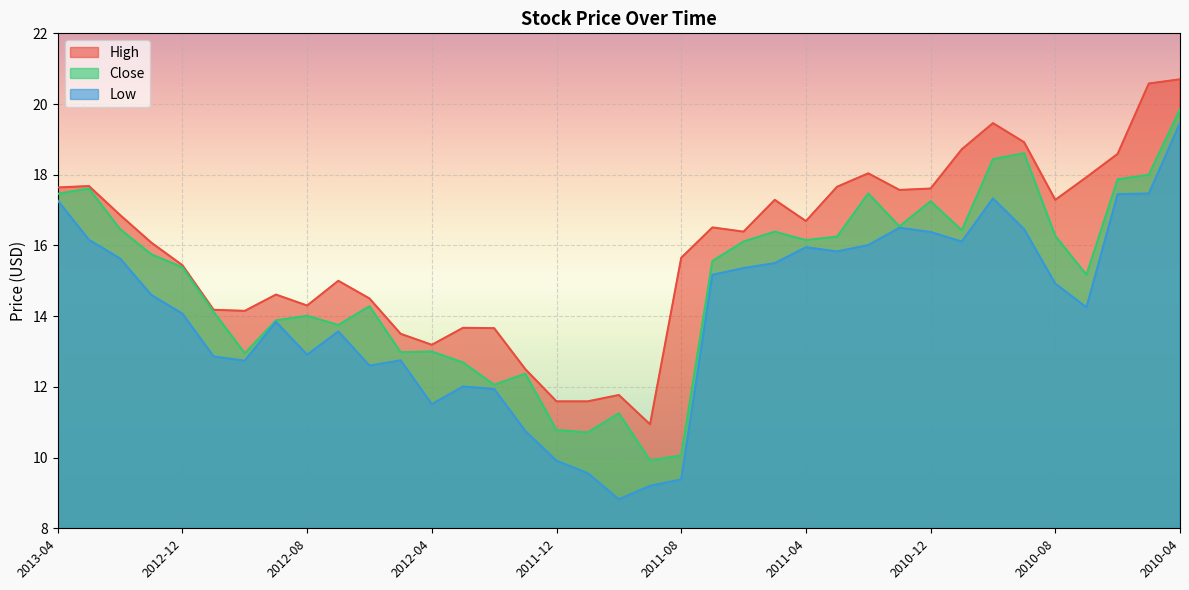

How many data points in Close are less than 15?

16